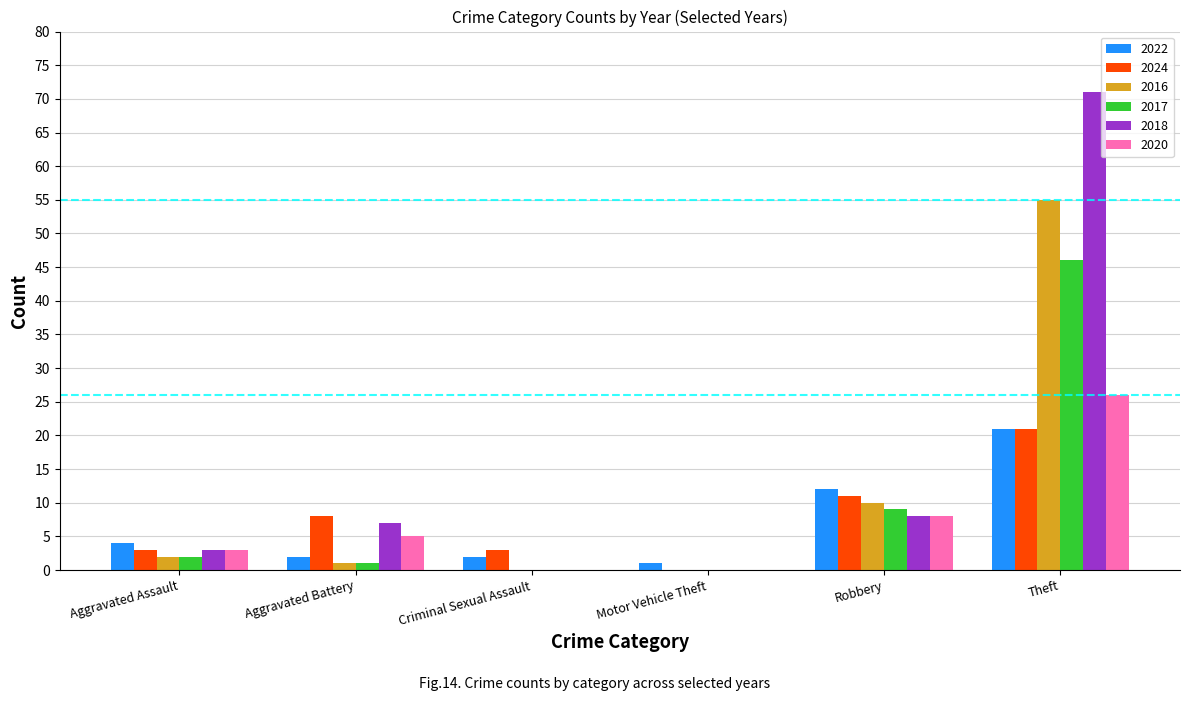

Is the value of 2016 at Robbery greater than the value of 2018 at Robbery?

Yes